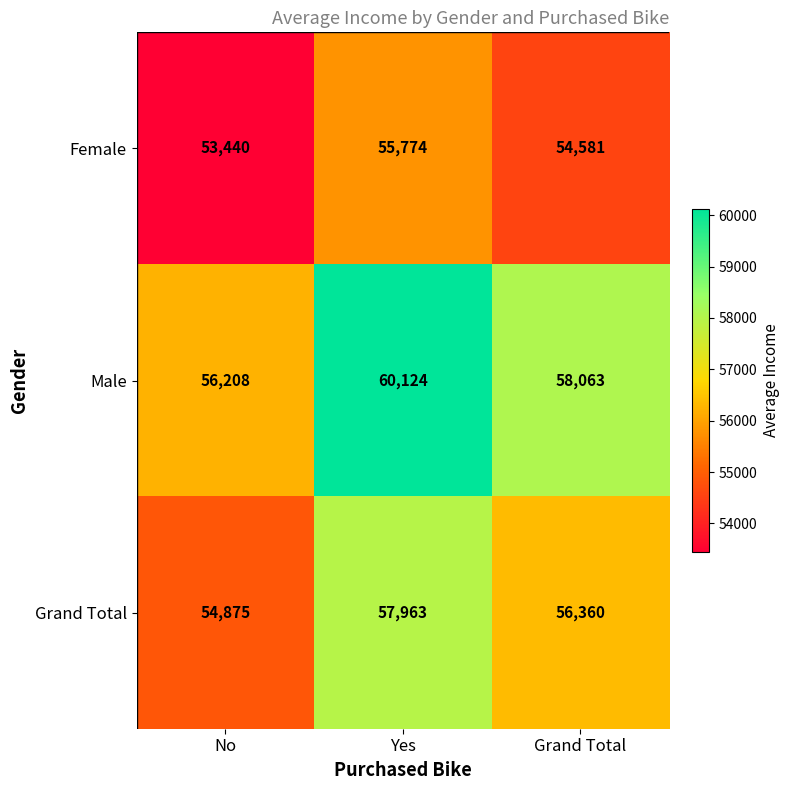

Count the number of data series in this chart.

3